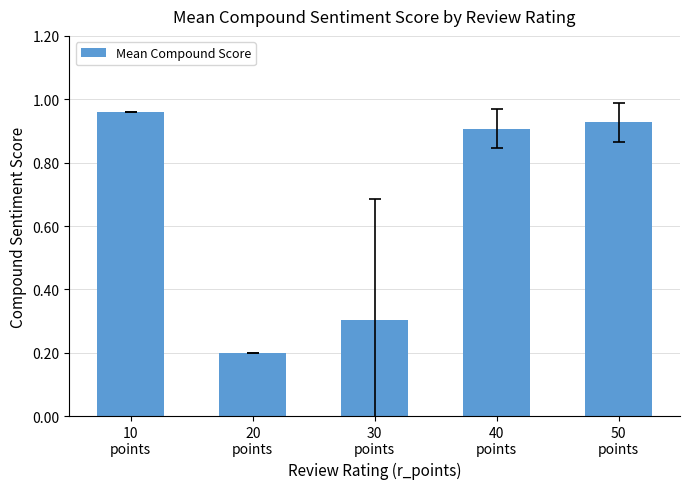

List the labels in order of value, largest first.

10
points, 50
points, 40
points, 30
points, 20
points